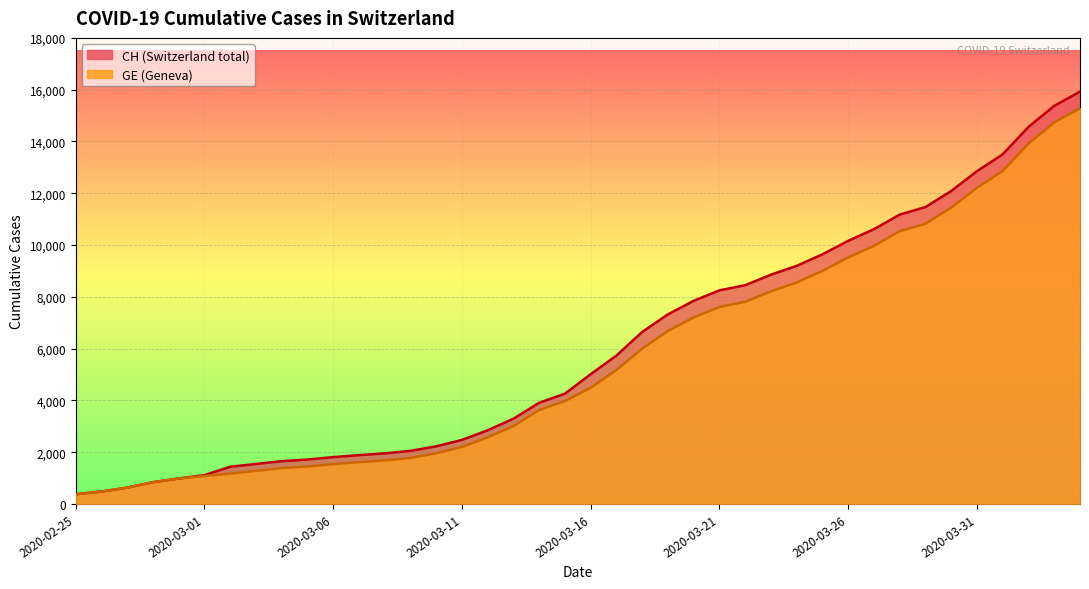

At 2020-03-20, list the series in order from largest to smallest.

CH, GE